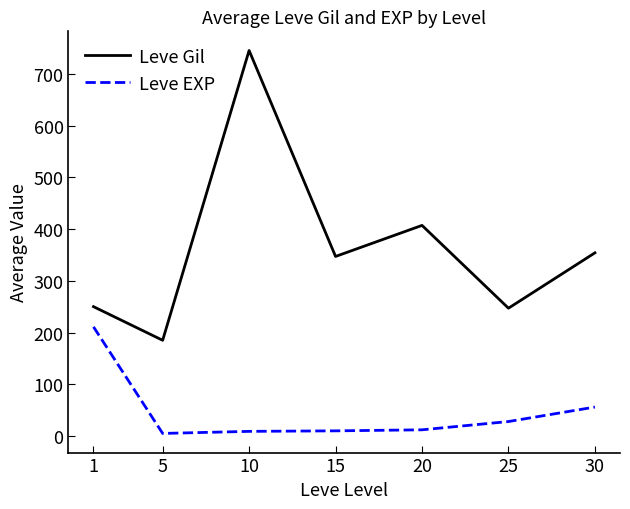

True or false: Leve EXP and Leve Gil intersect in this chart.

False